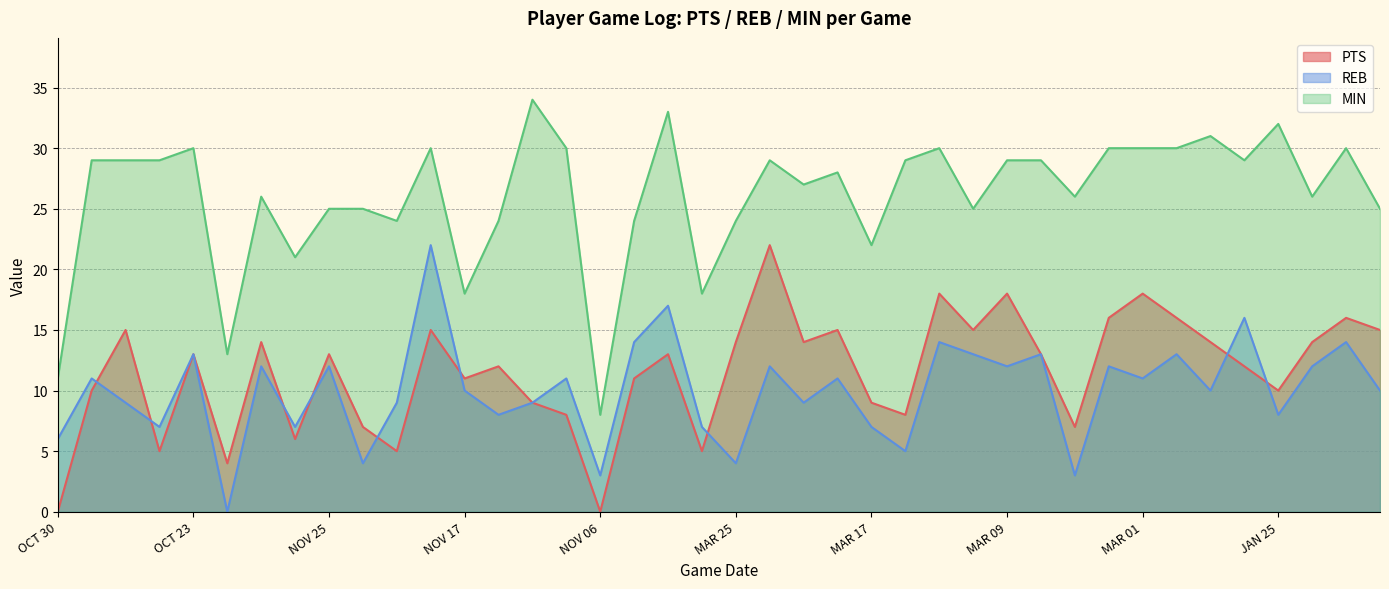

Rank the categories by REB value from highest to lowest.

NOV 18, NOV 03, JAN 27, NOV 04, MAR 13, JAN 20, OCT 23, MAR 11, MAR 08, JAN 31, NOV 29, NOV 25, MAR 23, MAR 09, MAR 03, JAN 22, OCT 28, NOV 12, MAR 19, MAR 01, NOV 17, JAN 29, JAN 18, OCT 26, NOV 21, NOV 13, MAR 21, NOV 15, JAN 25, OCT 25, NOV 27, NOV 01, MAR 17, OCT 30, MAR 15, NOV 23, MAR 25, NOV 06, MAR 05, NOV 30